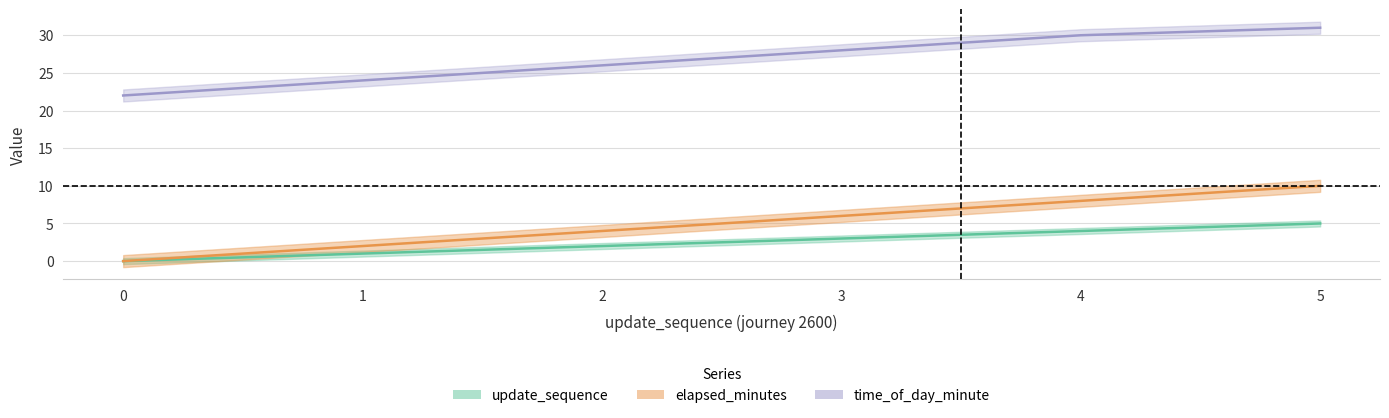

Is it true that time_of_day_minute equals 38 at 2?

False